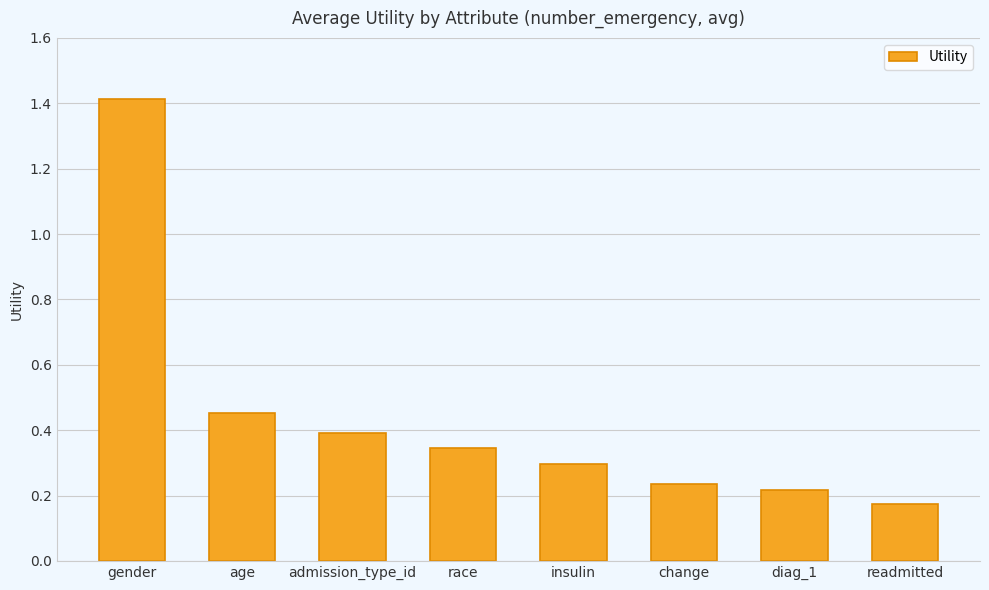

Which has a higher value, age or diag_1?

age